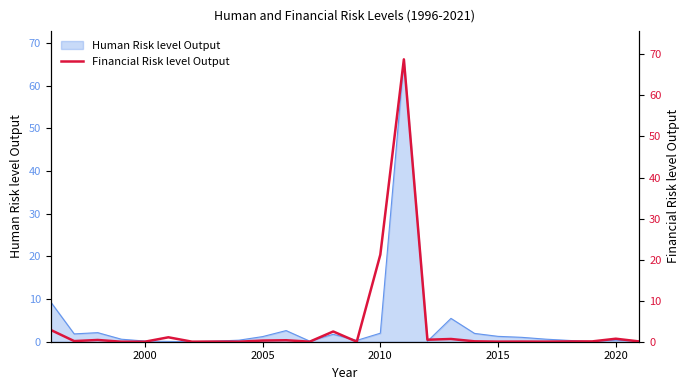

What is the greatest value displayed?

68.8